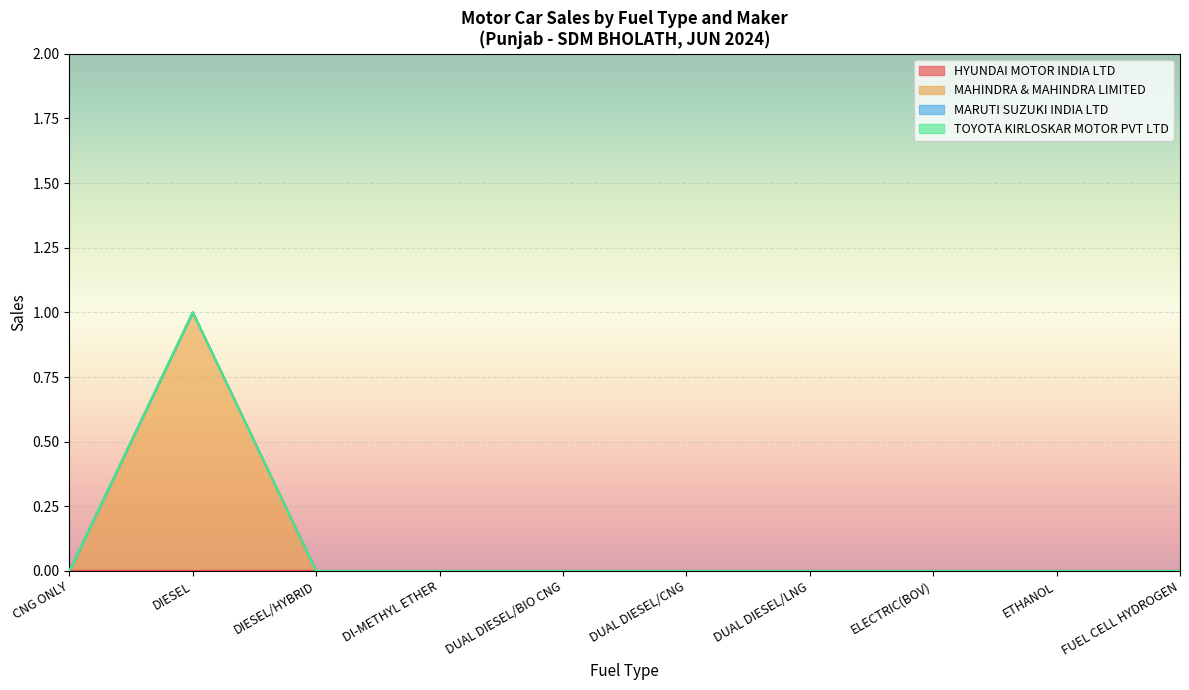

Rank the series at CNG ONLY from highest to lowest value.

HYUNDAI MOTOR INDIA LTD, MAHINDRA & MAHINDRA LIMITED, MARUTI SUZUKI INDIA LTD, TOYOTA KIRLOSKAR MOTOR PVT LTD